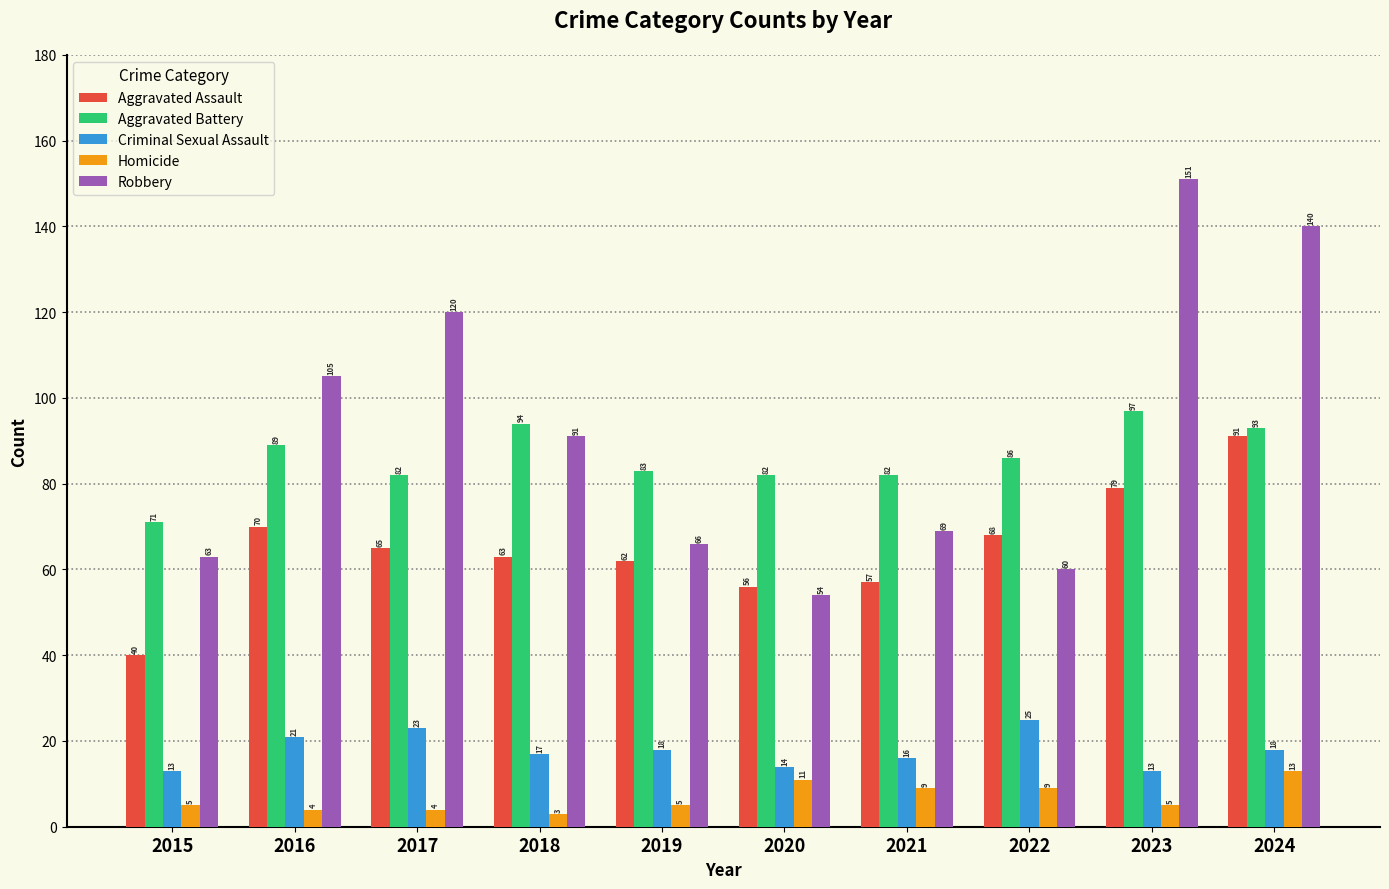

What are all the series names shown in the legend?

Aggravated Assault, Aggravated Battery, Criminal Sexual Assault, Homicide, Robbery